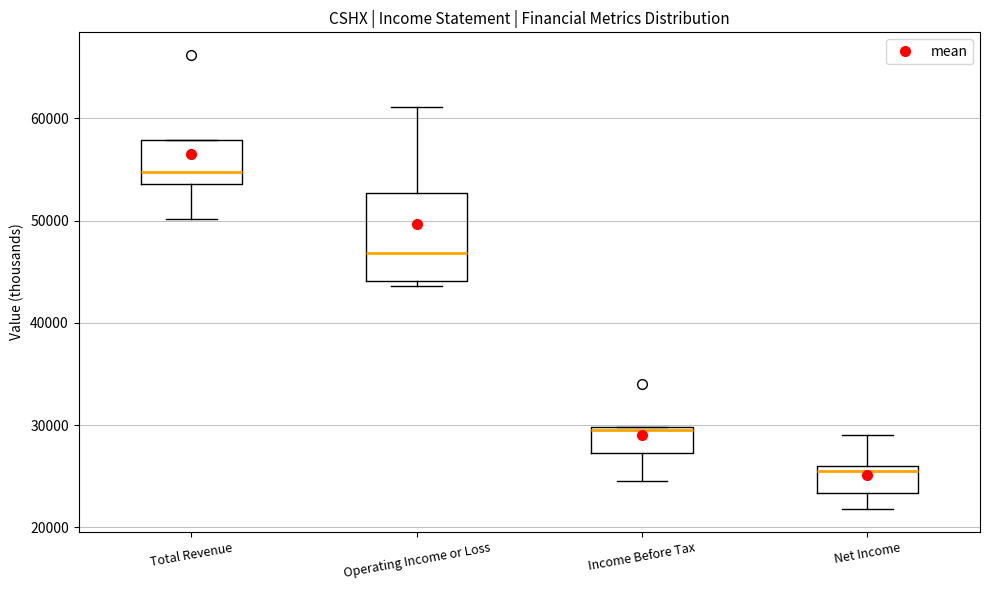

Where does the lower whisker of the box for Income Before Tax end on the y-axis? The values are not printed on the chart, so give them approximately, as read against the axis.

25000